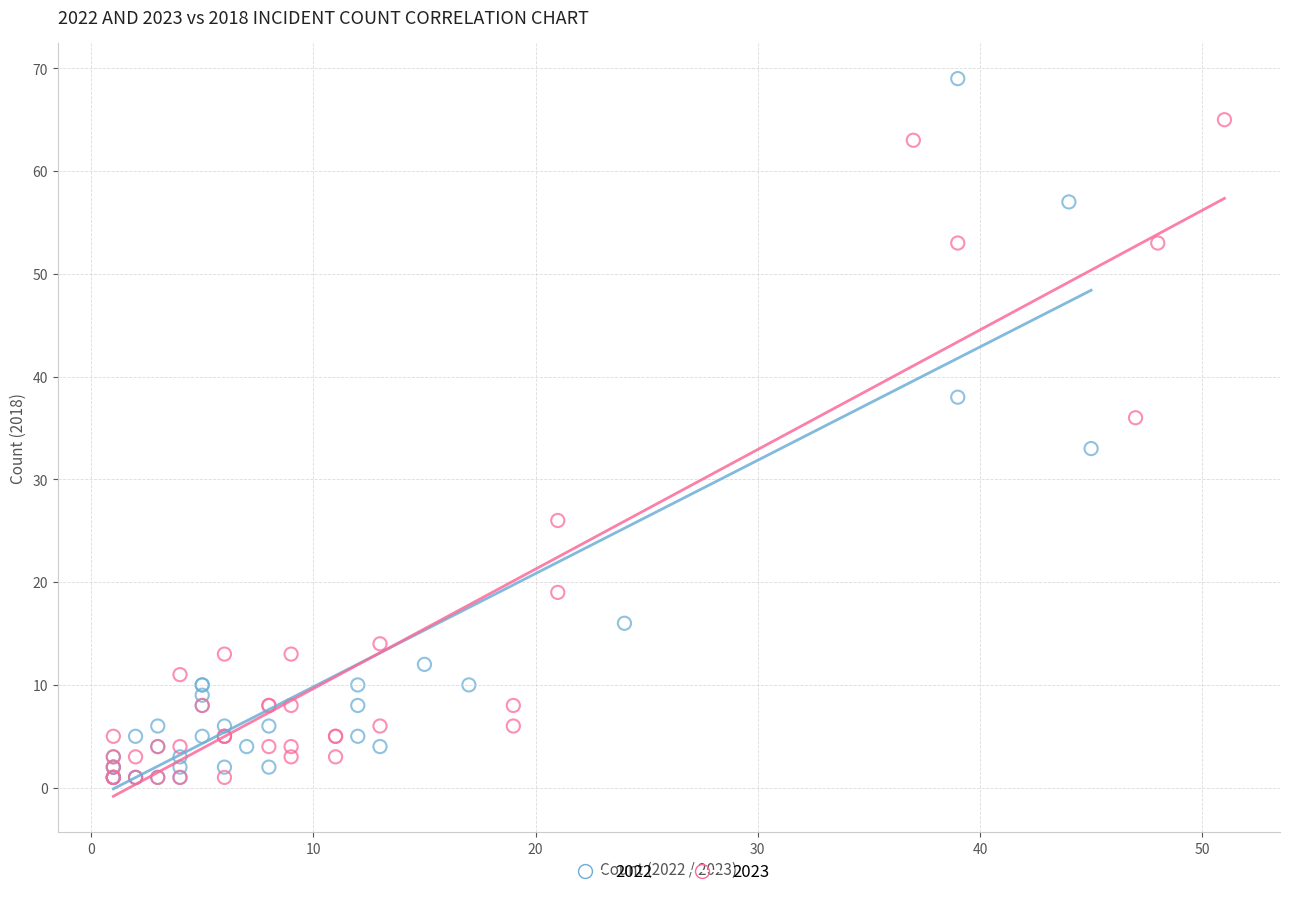

Which series contains the highest Y value?

2022